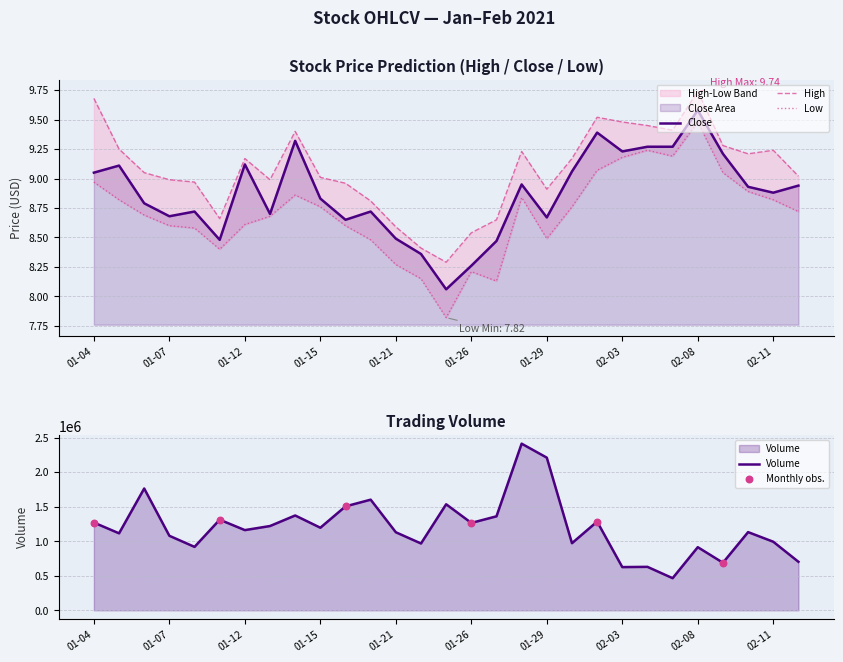

Which category has the highest value in the Close series?

02-08